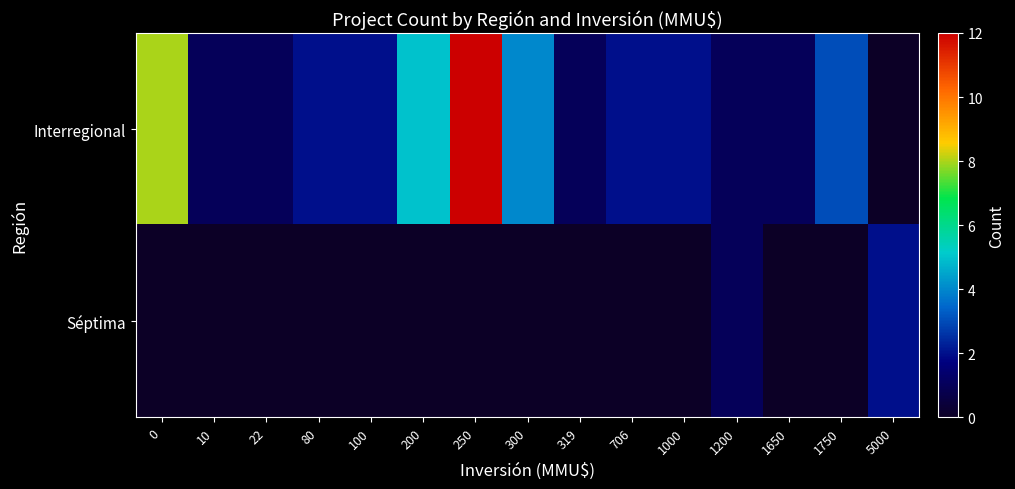

List the series in order of their overall mean, highest first.

Interregional, Séptima